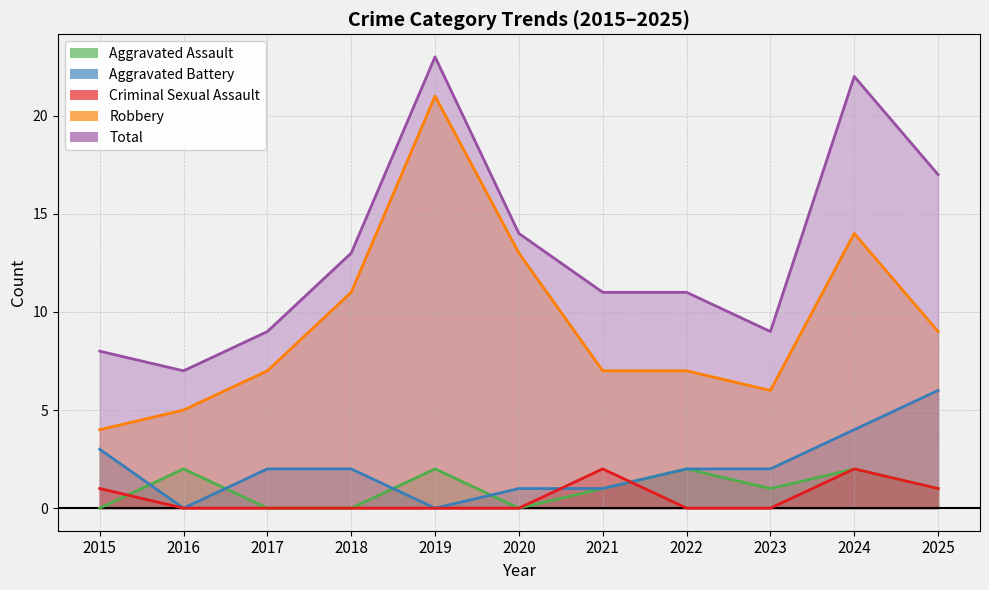

True or false: Aggravated Assault has a value of 2 at 2019.

True